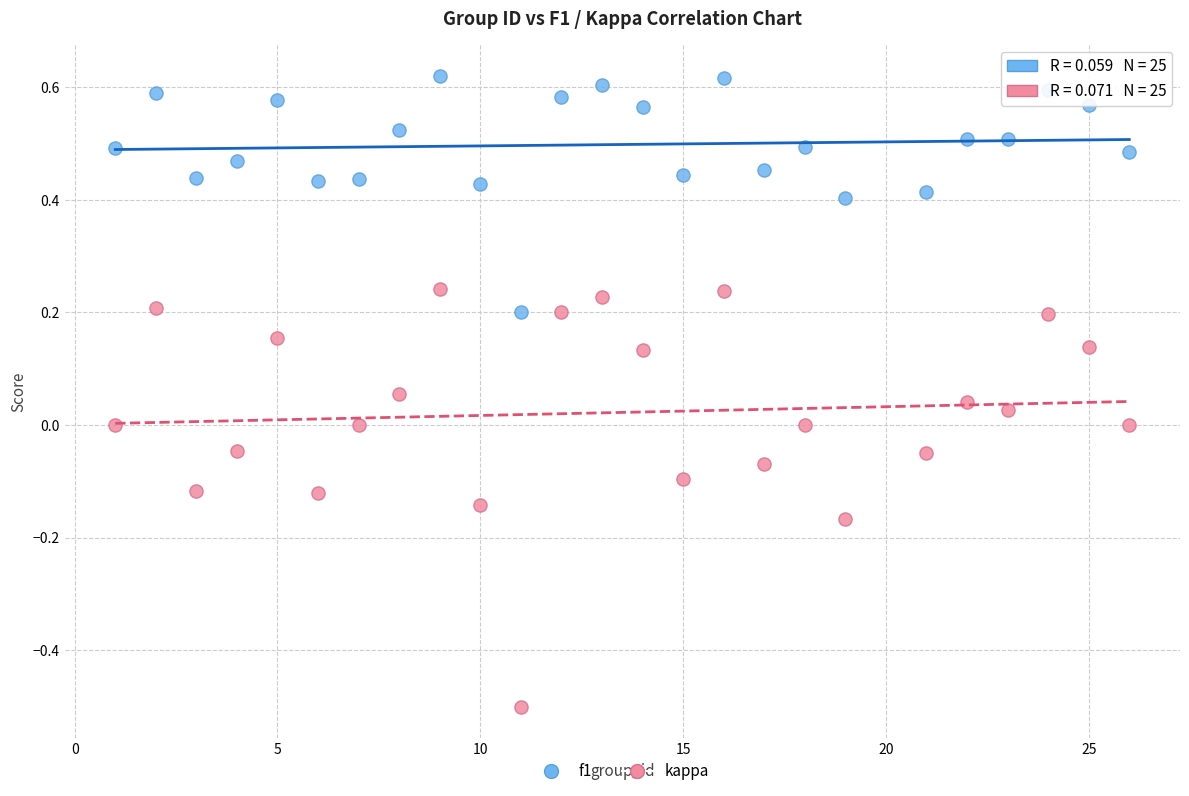

Which series reaches the maximum Y coordinate?

f1